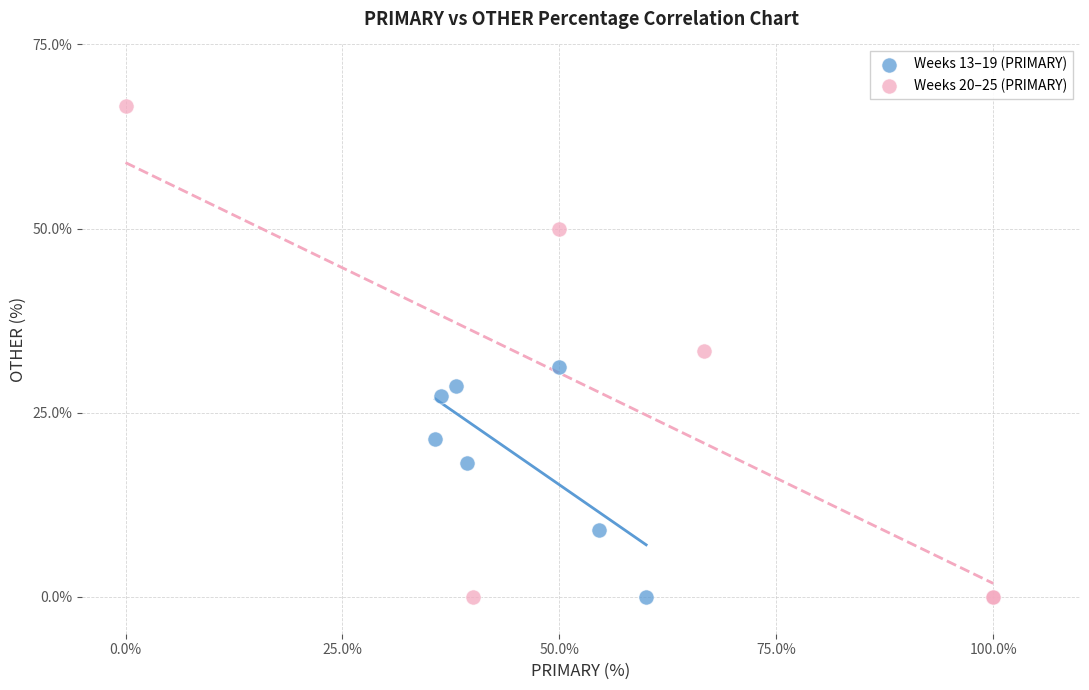

What are all the series names shown in the legend?

Weeks 13–19 (PRIMARY), Weeks 20–25 (PRIMARY)